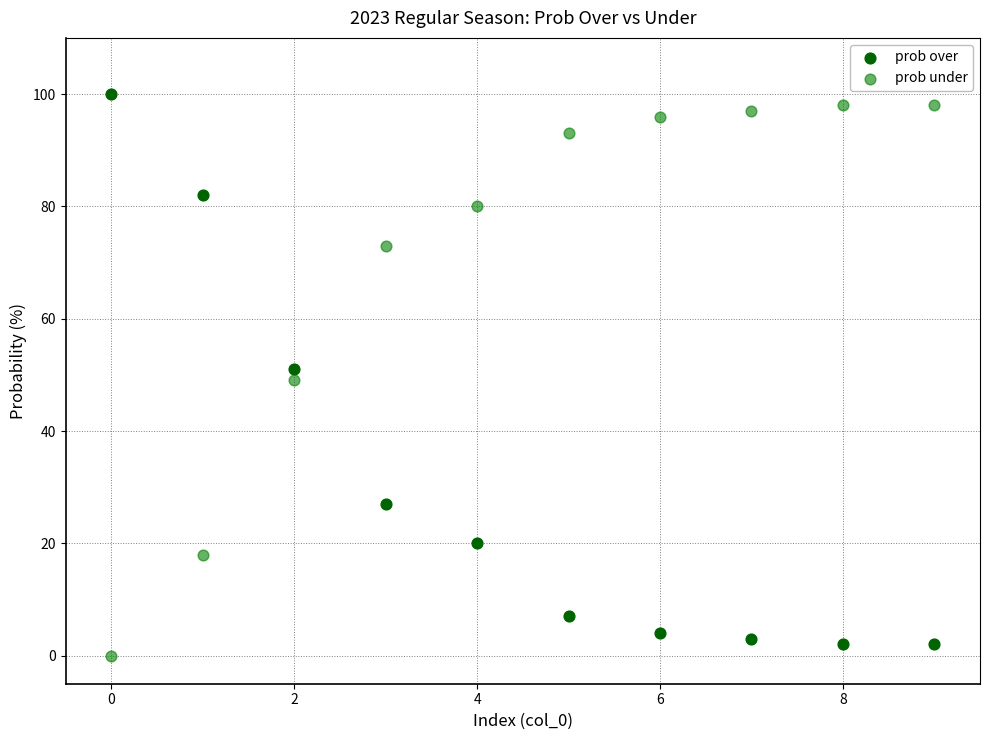

Across all data points, what is the range of Y values (max minus min)?

100